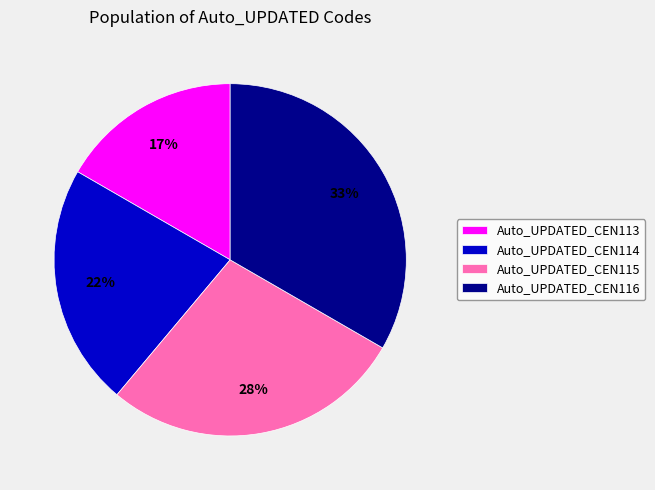

To the nearest percent, what percentage of the pie is Auto_UPDATED_CEN114?

22%